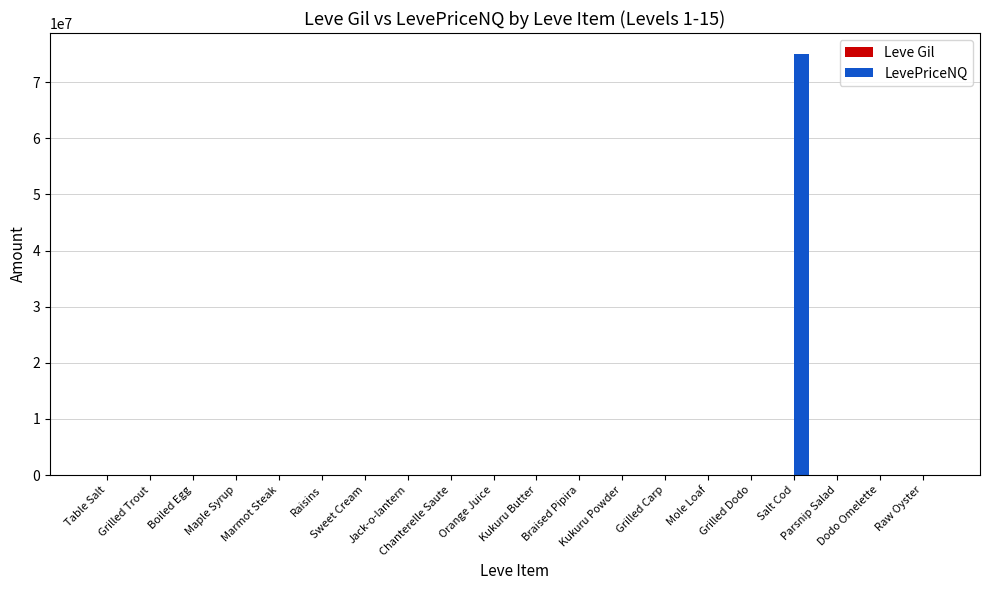

What is the highest value of the LevePriceNQ series?

75000822